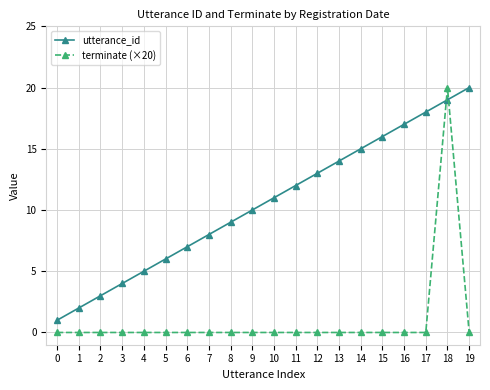

Which series has the widest spread of values?

terminate (×20)